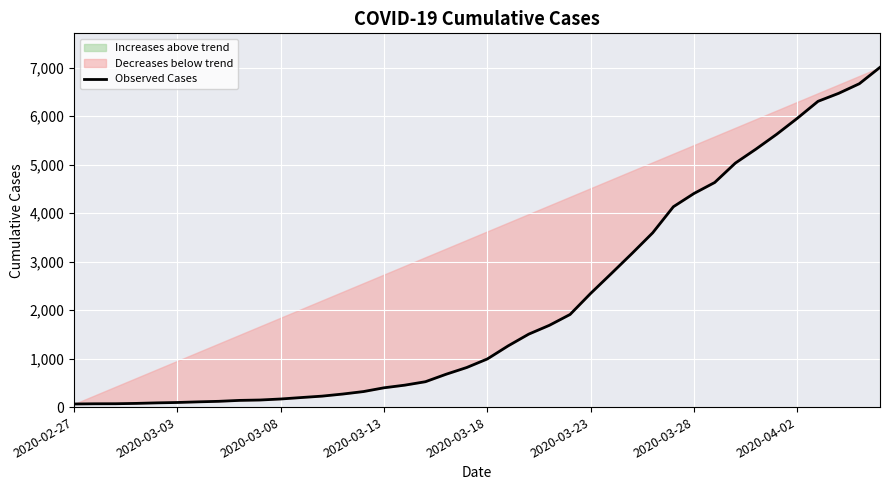

What is the maximum value shown in the chart?

7004